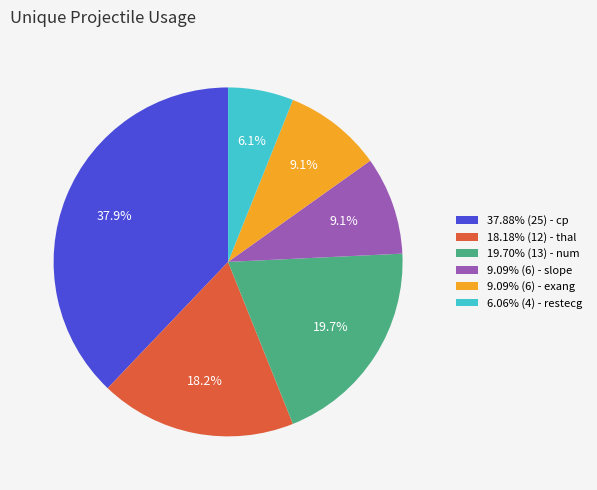

Does 9.09% (6) - slope represent more than half of the total?

No